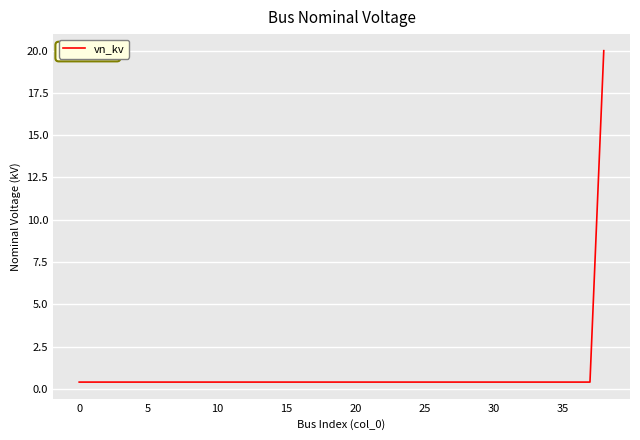

What is the difference between the maximum and minimum values?

19.6